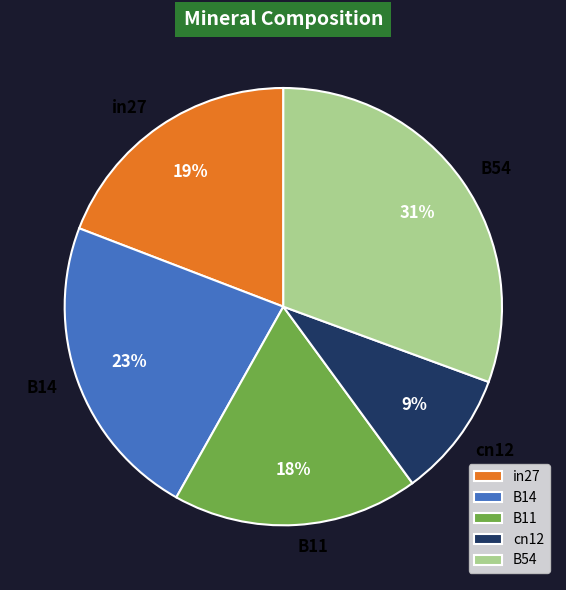

Count the number of slices in the pie.

5